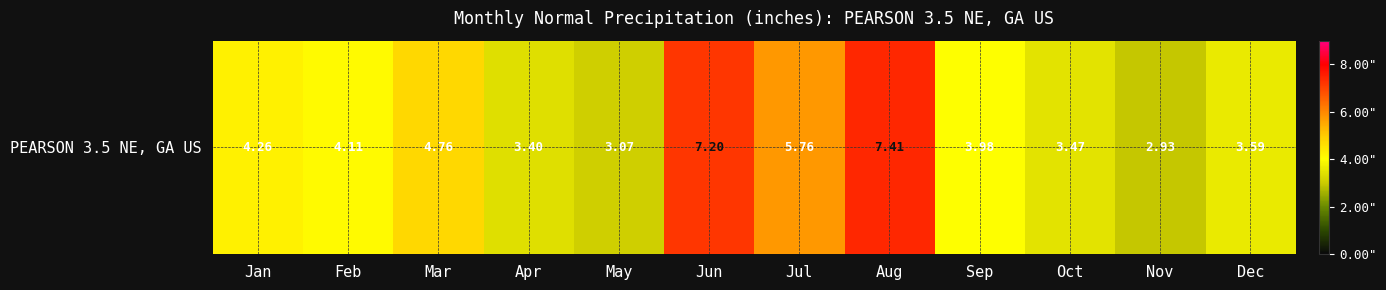

Is it true that the value at Aug is 3.8?

False